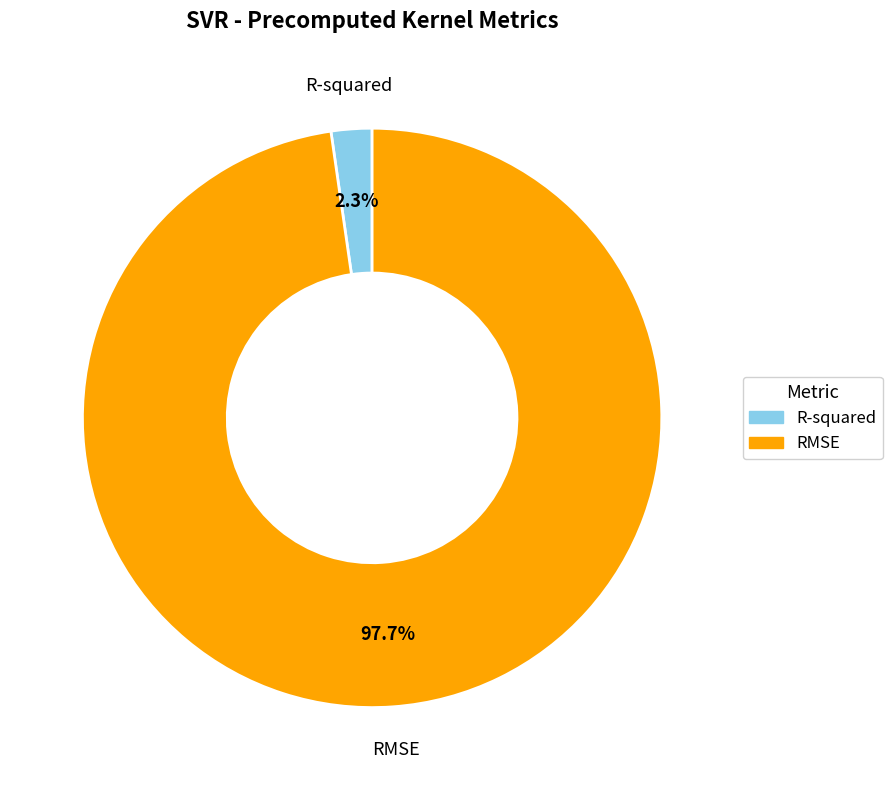

Which has a higher value, R-squared or RMSE?

RMSE